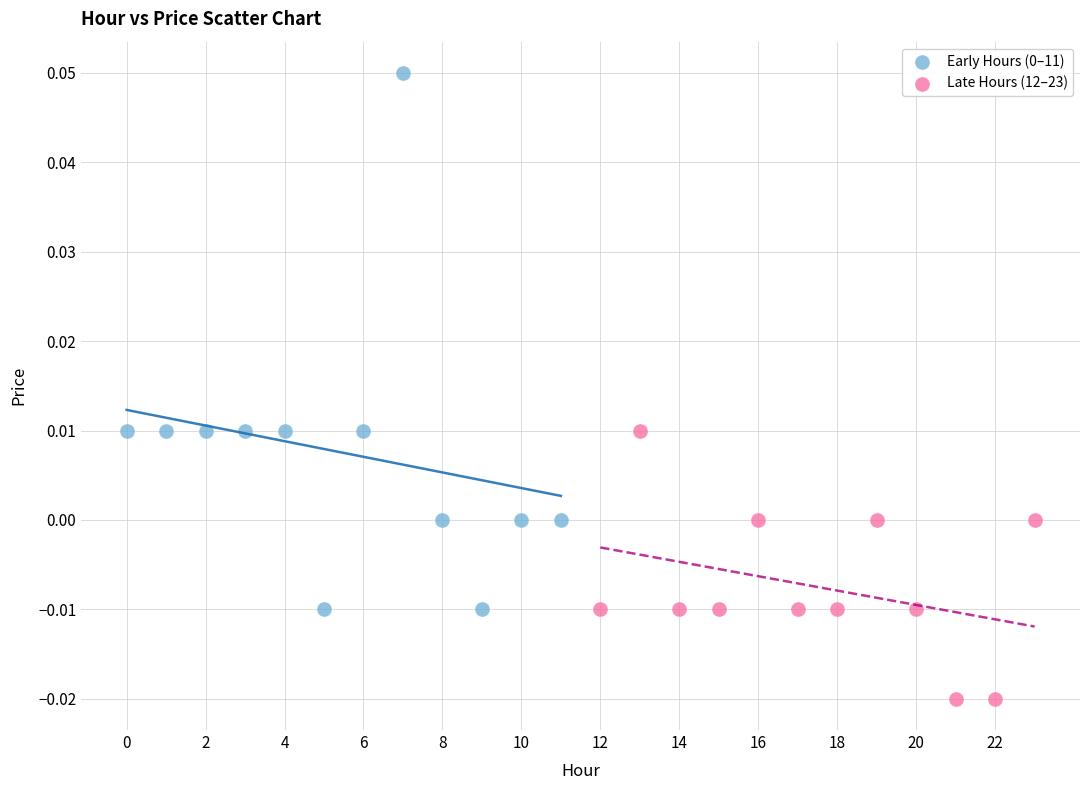

Which series contains the lowest Y value?

Late Hours (12–23)